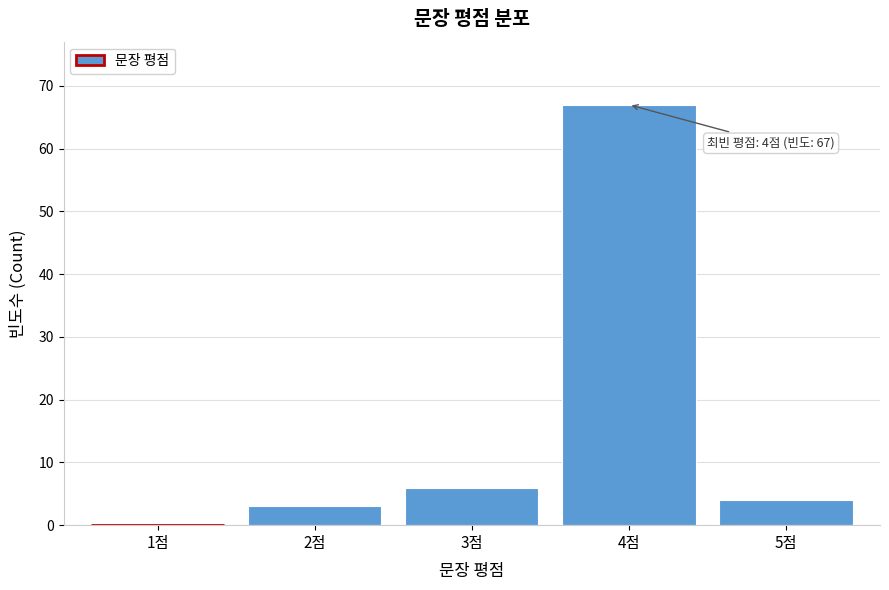

What is the sum of all values?

80